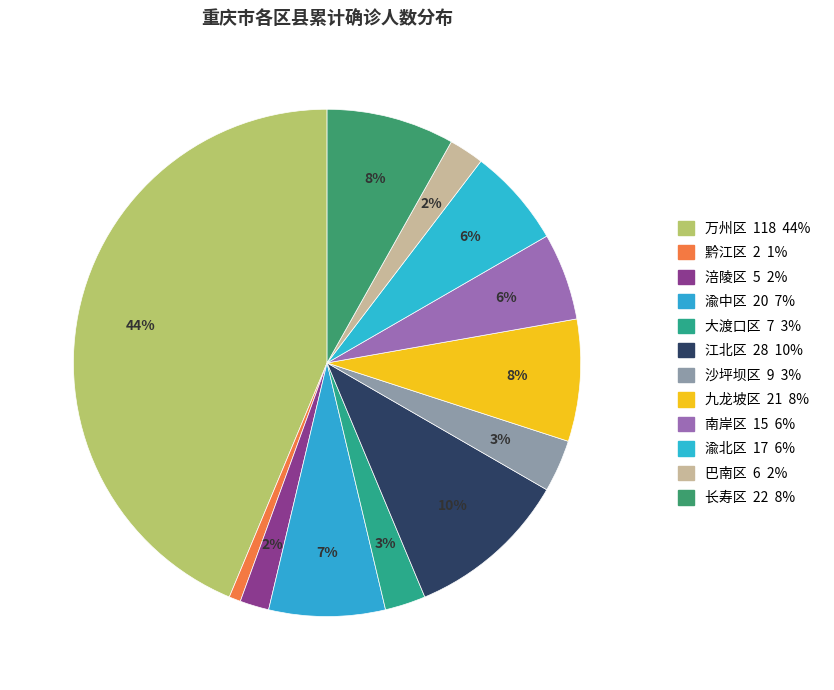

Which slice is the largest?

万州区